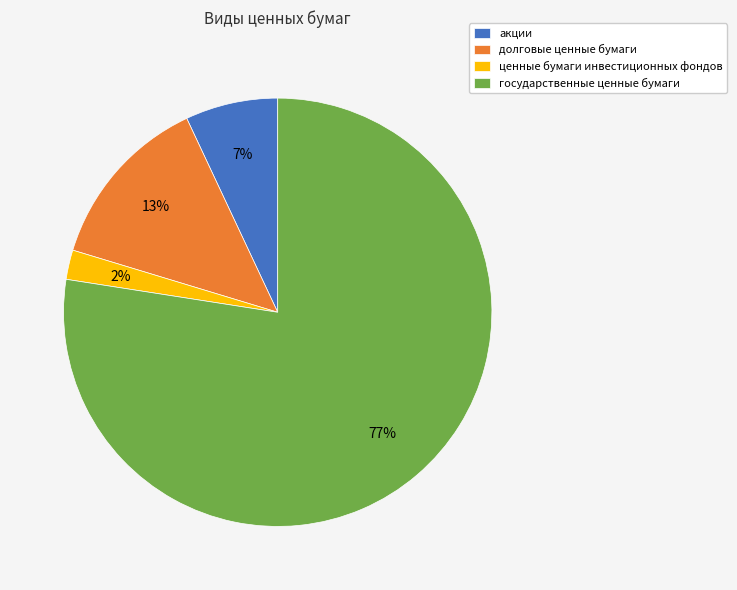

What is the ratio of the value at ценные бумаги инвестиционных фондов to the value at акции?

0.3